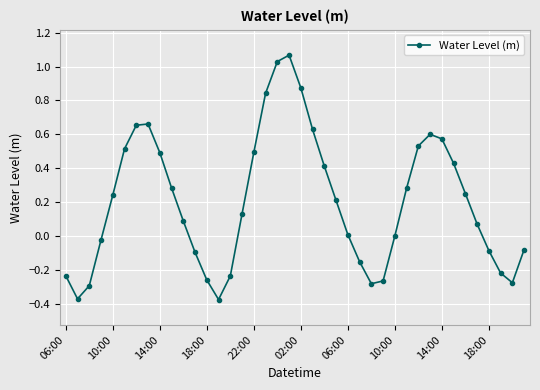

How many series are shown in this chart?

1